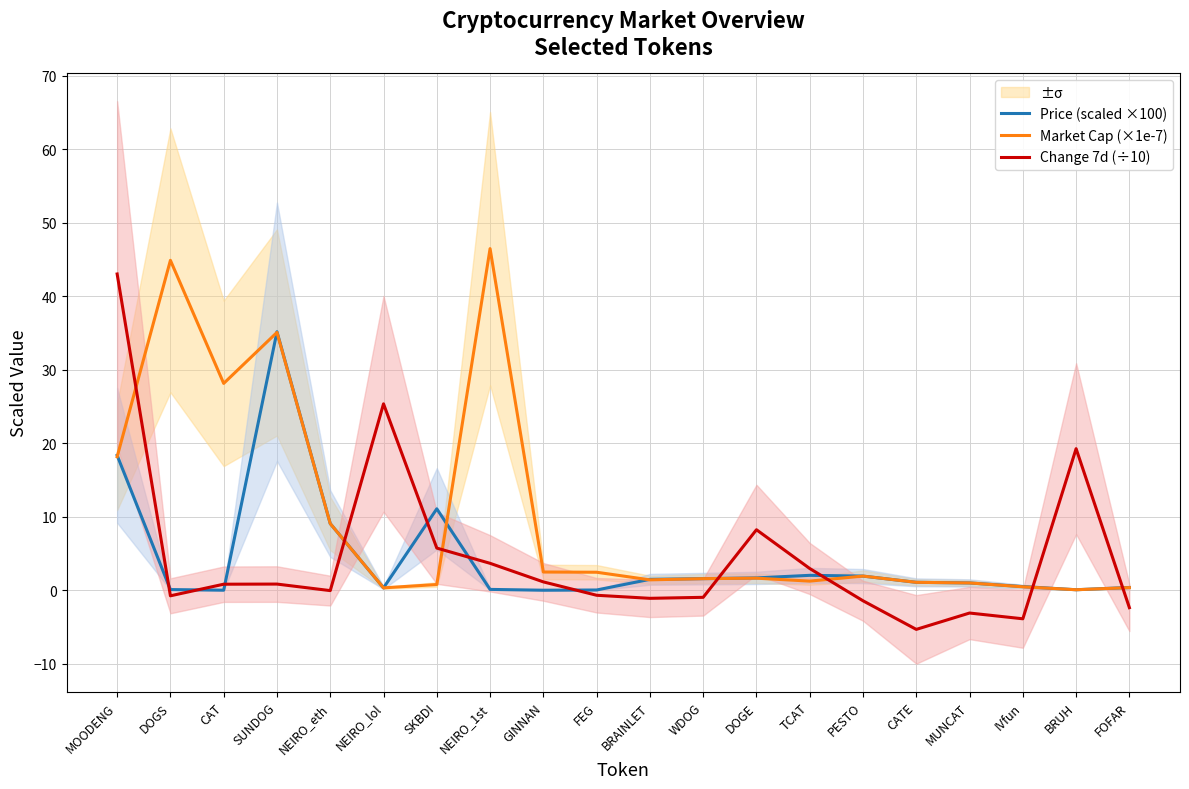

At NEIRO_eth, list the series in order from largest to smallest.

Market Cap (×1e-7), Price (scaled ×100), Change 7d (÷10)